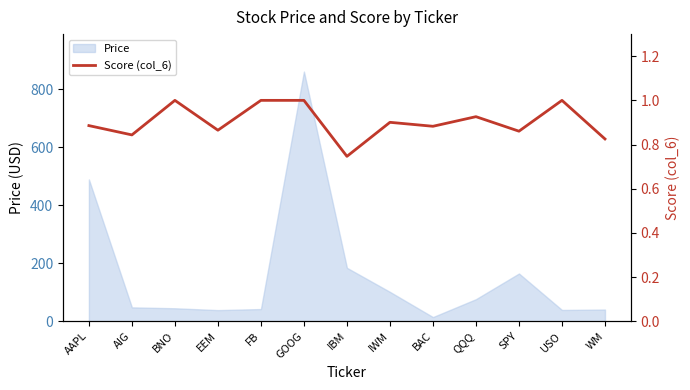

Count the values in the range 0 to 1.

13